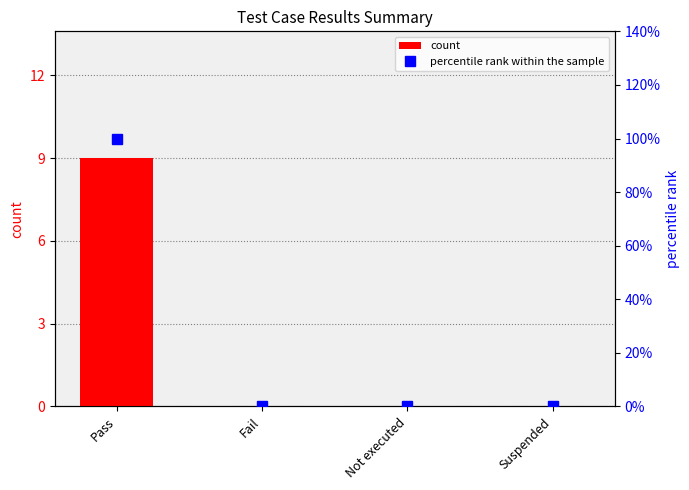

What is the maximum value for percentile rank within the sample?

100